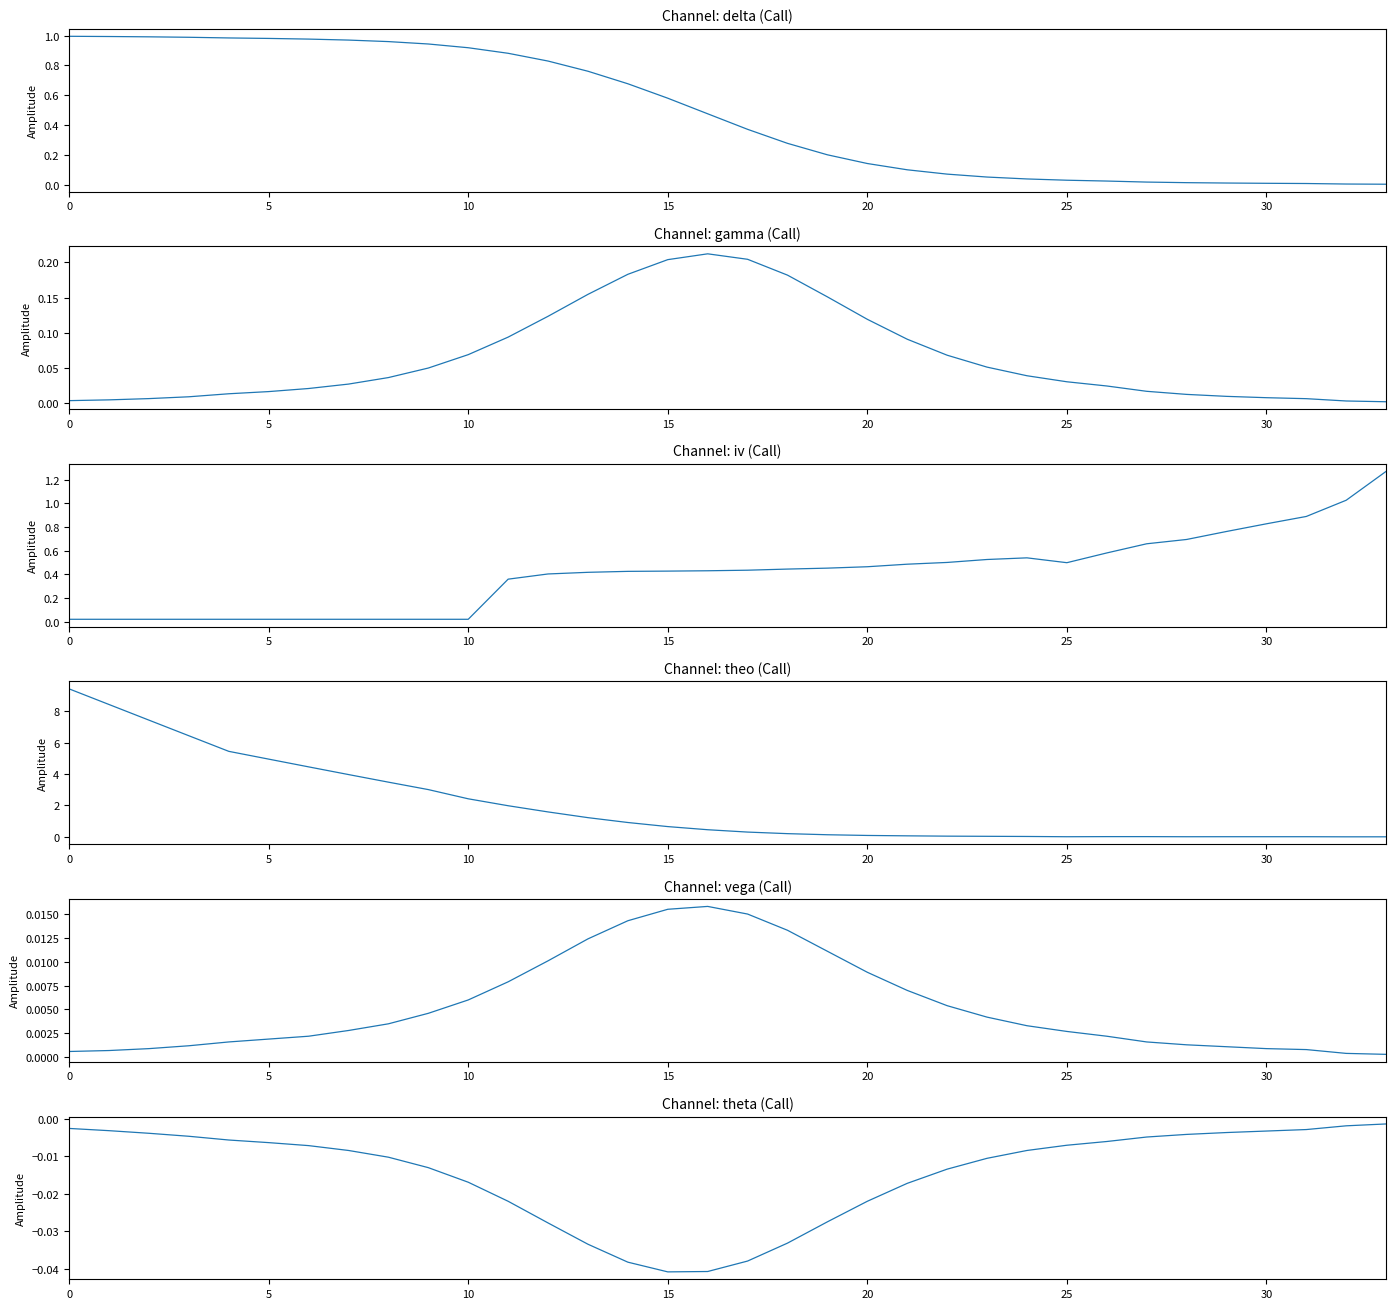

At 17, list the series in order from largest to smallest.

iv, delta, theo, gamma, vega, theta